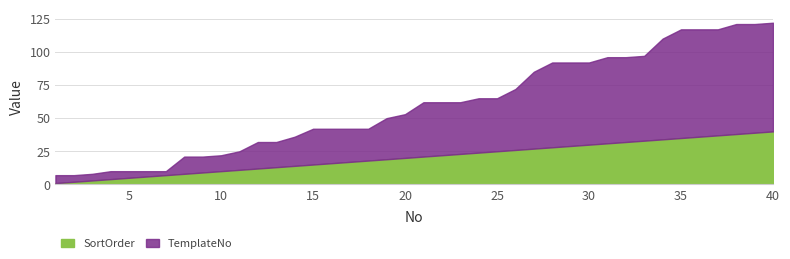

True or false: SortOrder has more than 0 points higher than both neighbors.

False